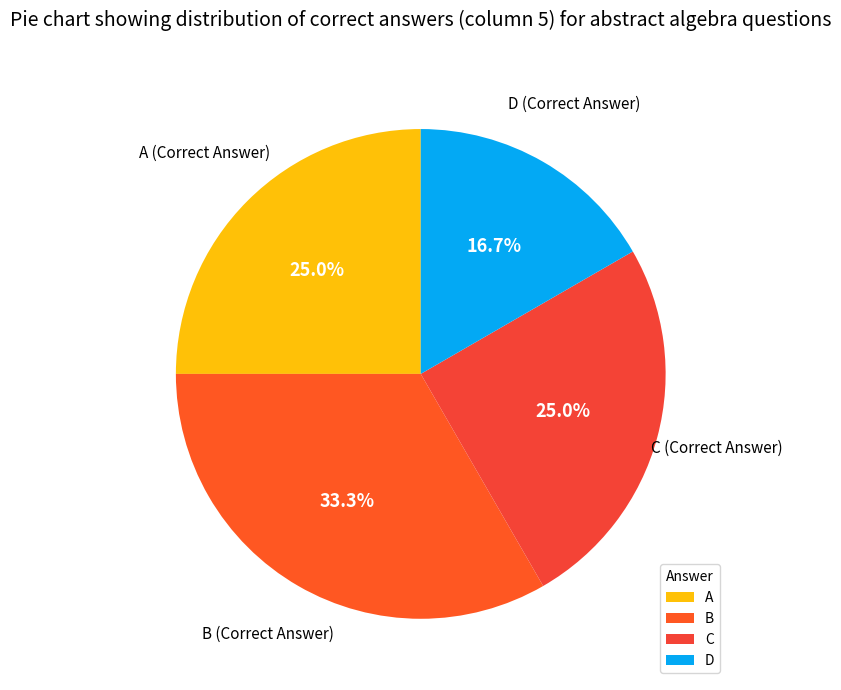

Does C represent more than half of the total?

No